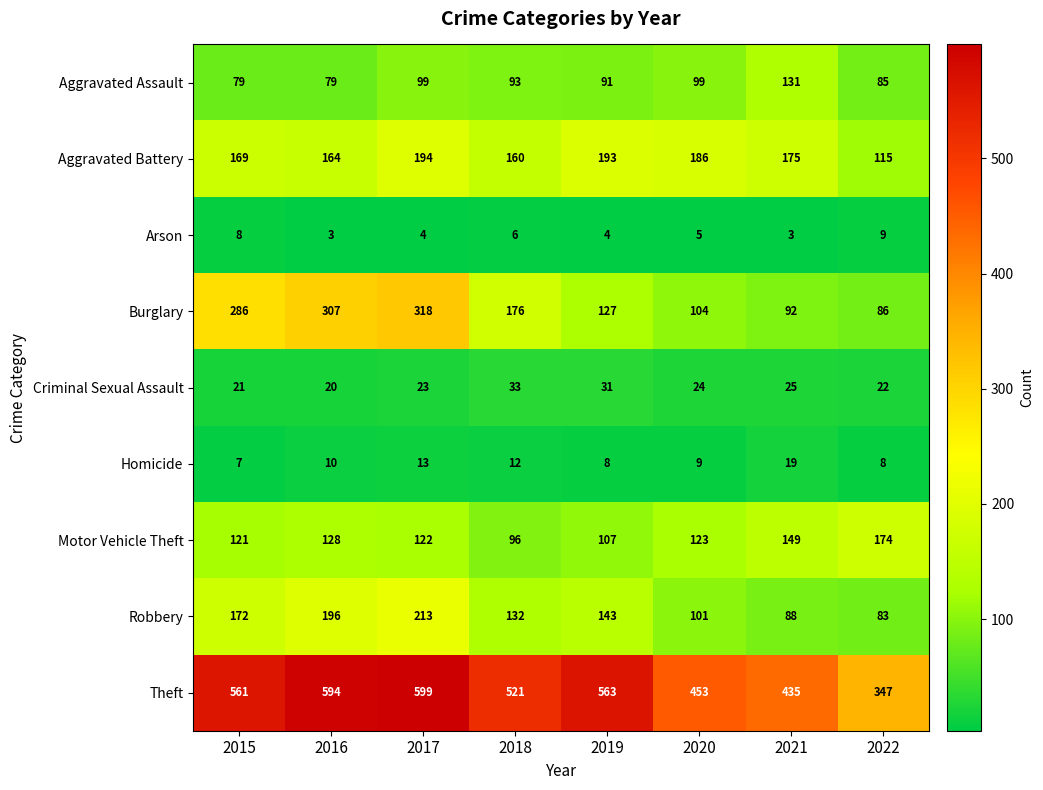

What is the greatest value displayed?

599